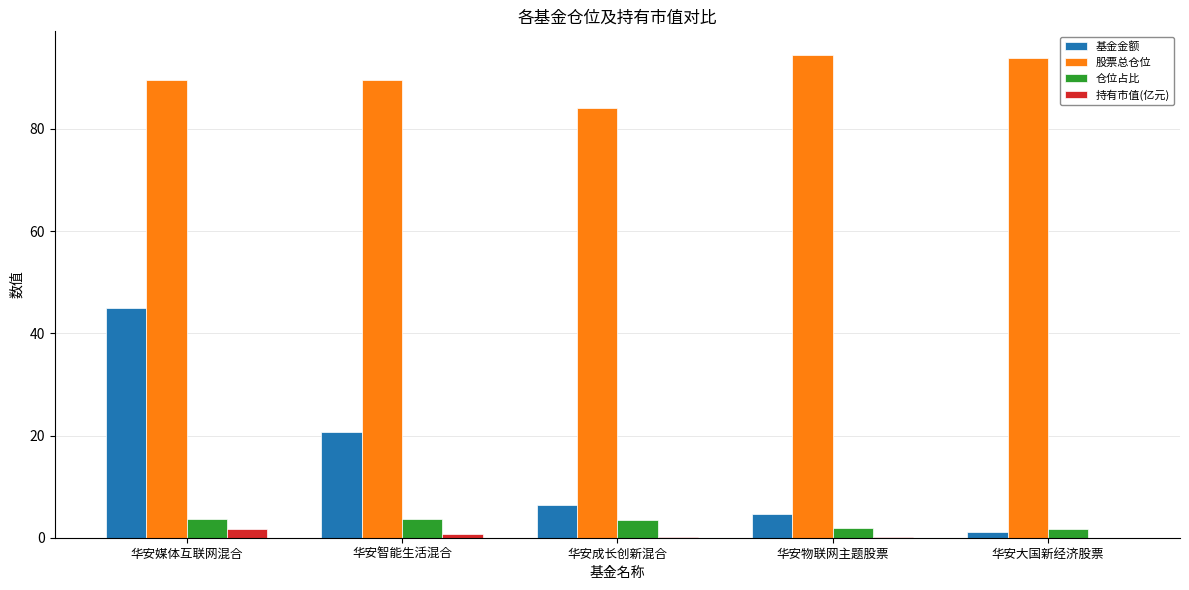

Is the value of 持有市值(亿元) at 华安成长创新混合 greater than the value of 股票总仓位 at 华安物联网主题股票?

No